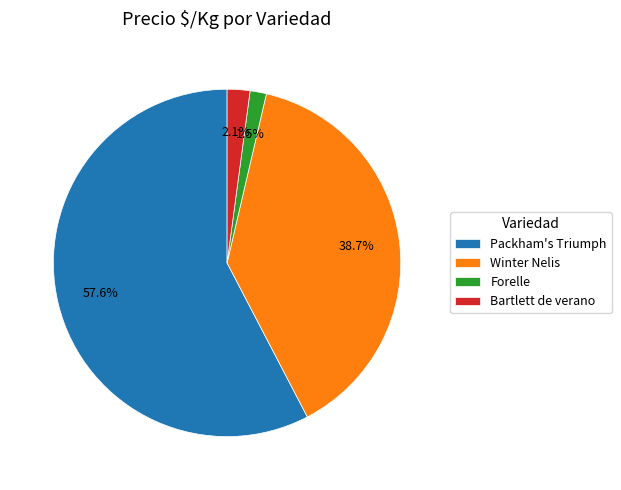

What is the smallest slice in the pie chart?

Forelle